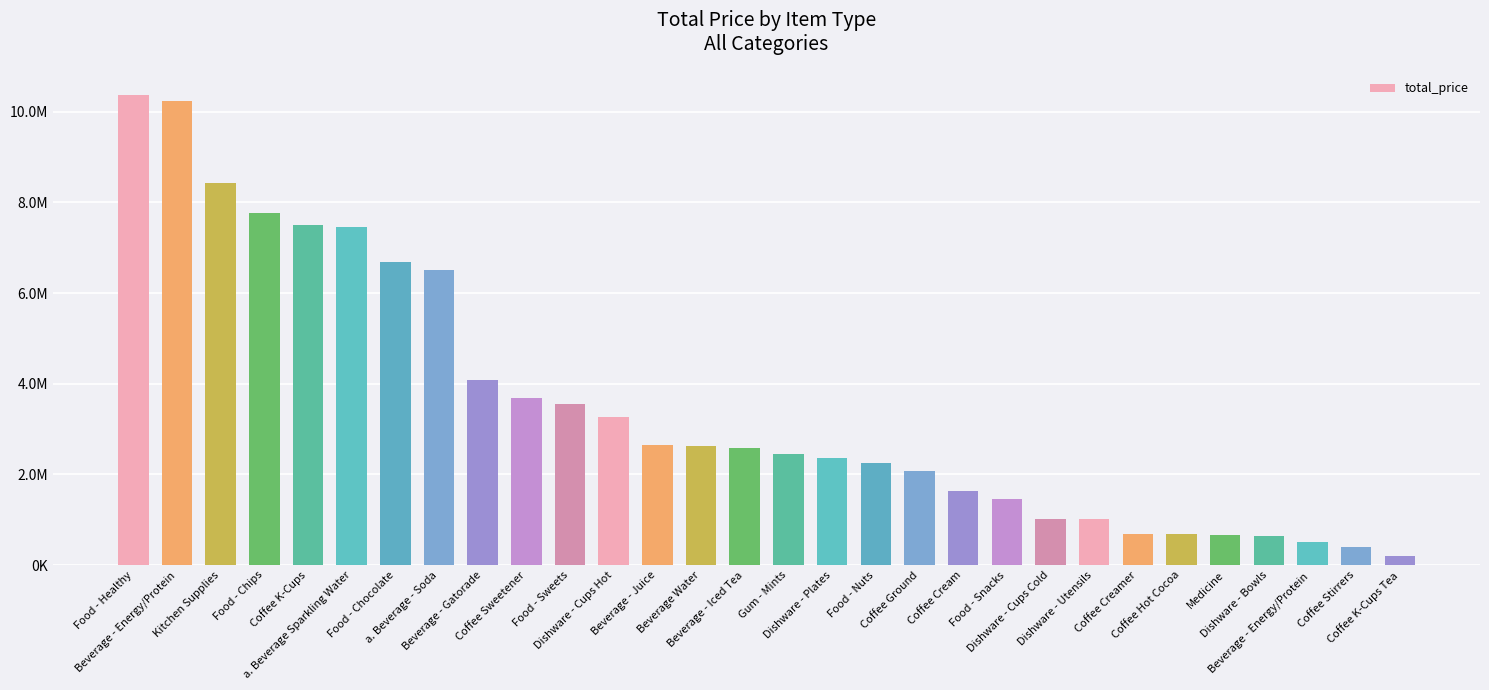

Where is the data nearest to the value 5290112?

a. Beverage - Soda